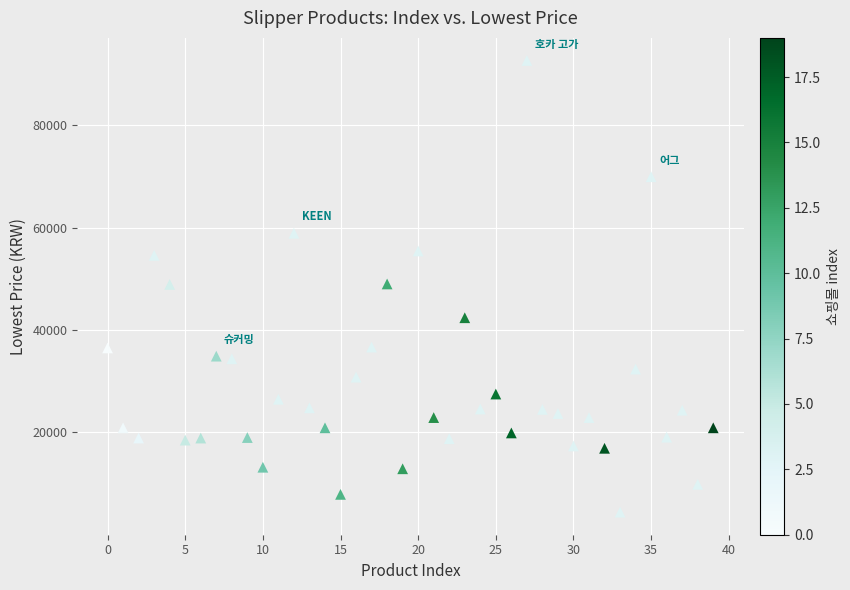

What is the range of Y values (max minus min)?

88220